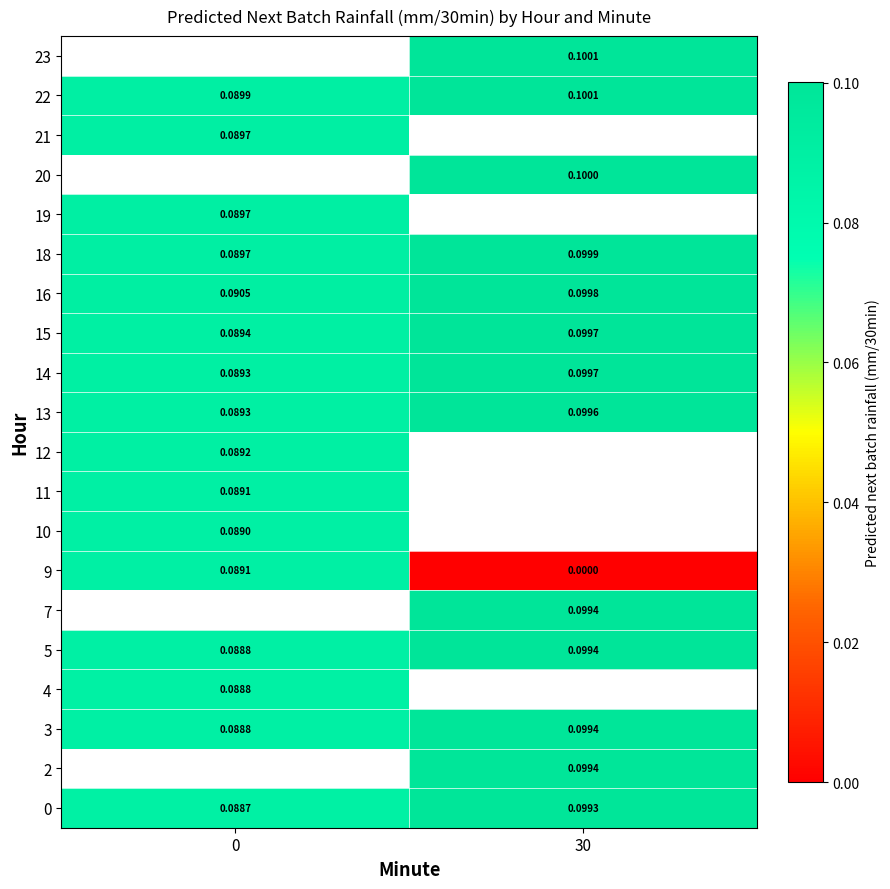

Which label corresponds to the smallest value in the chart?

30